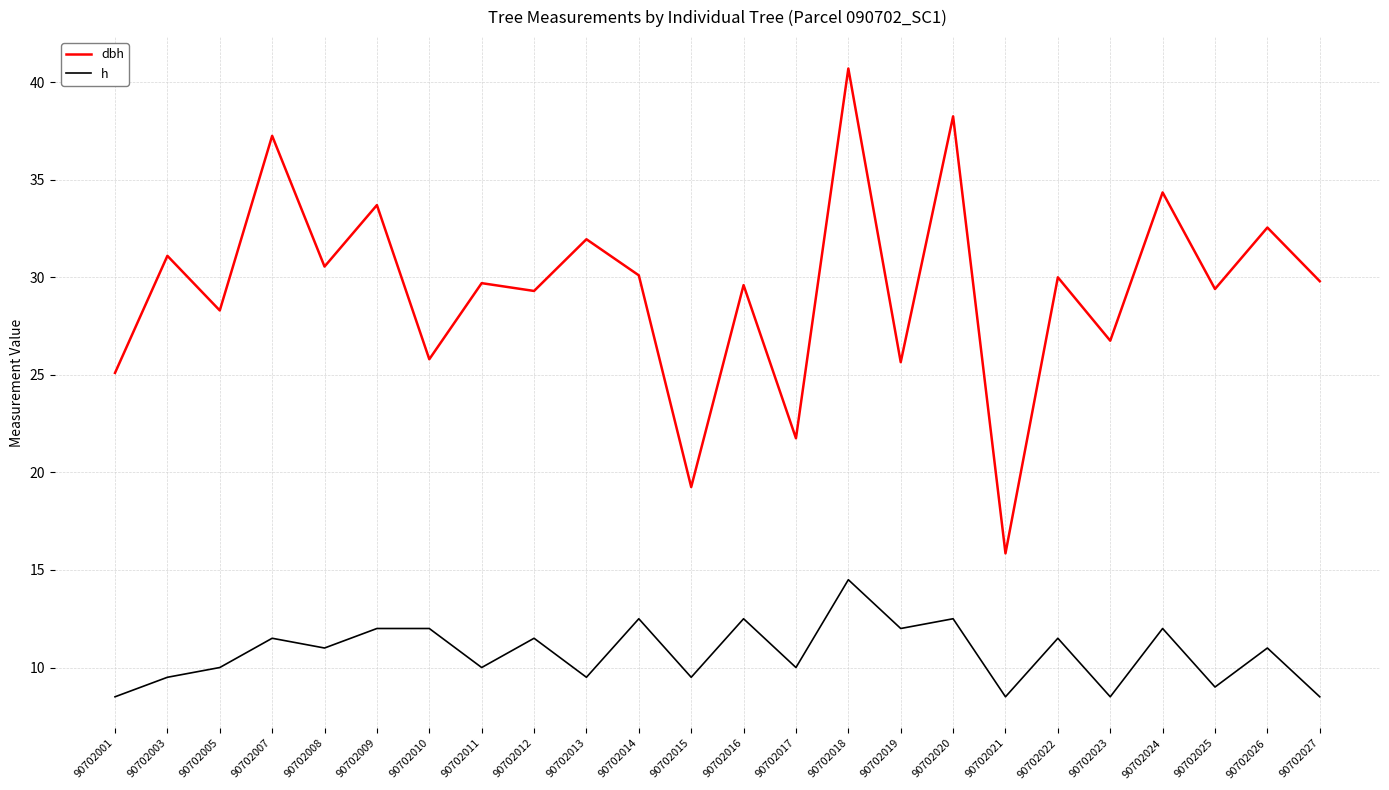

At which category is the sum across all series the highest?

90702018